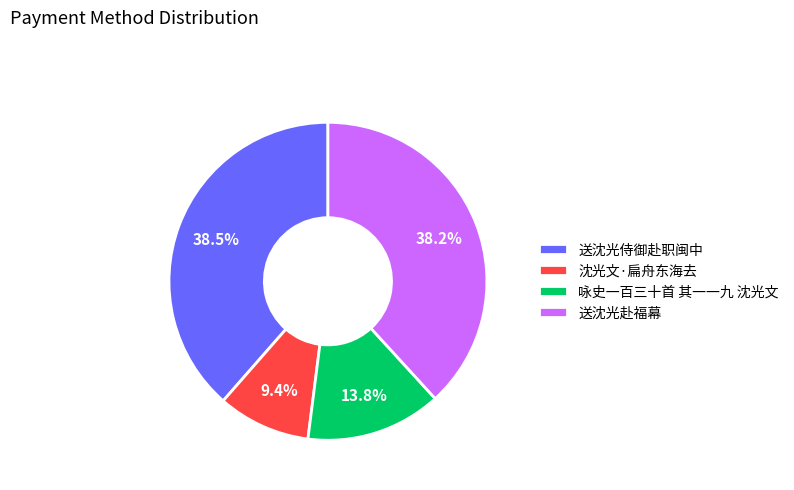

Between 送沈光侍御赴职闽中 and 咏史一百三十首 其一一九 沈光文, which is larger?

送沈光侍御赴职闽中